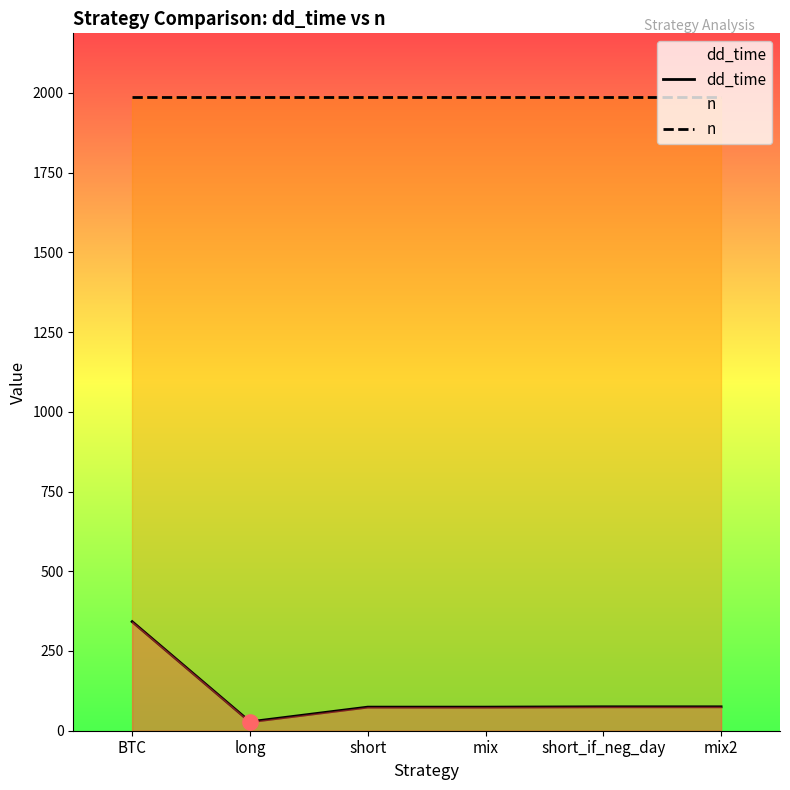

What is the total value across all series at short?

2062